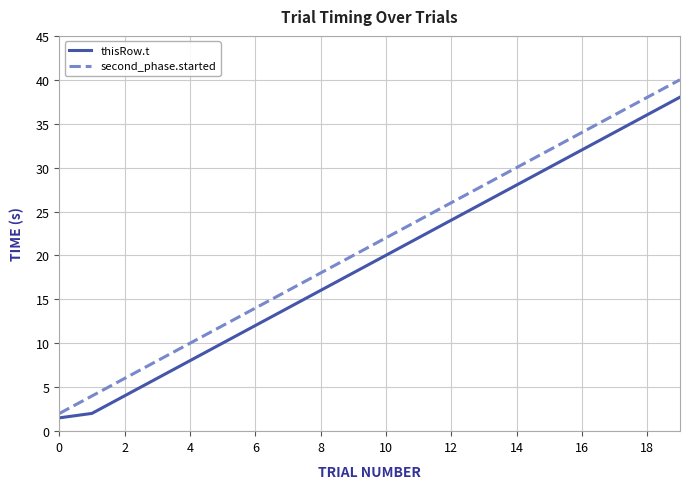

Does the chart have visible grid lines?

Yes